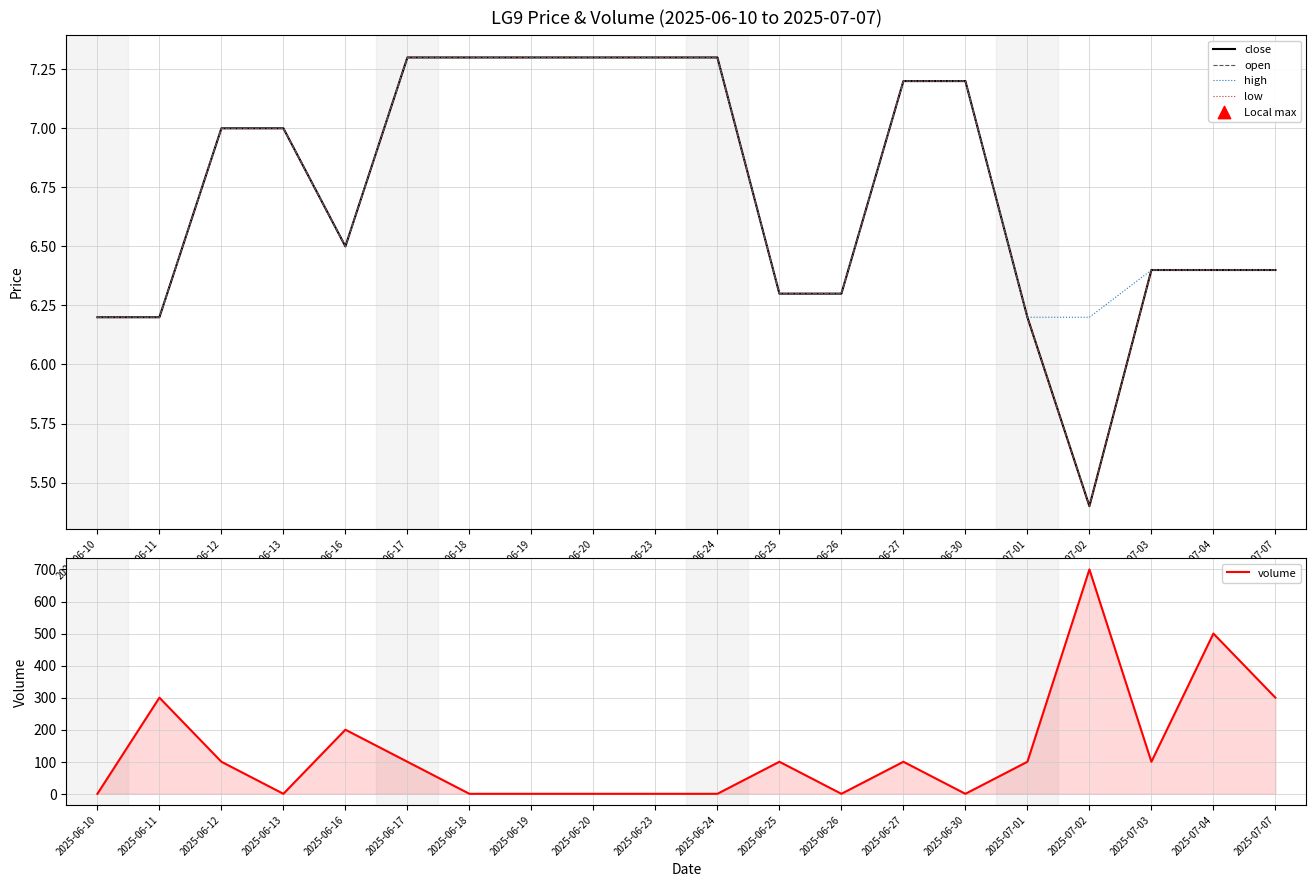

Which series has the widest spread of Y values?

volume